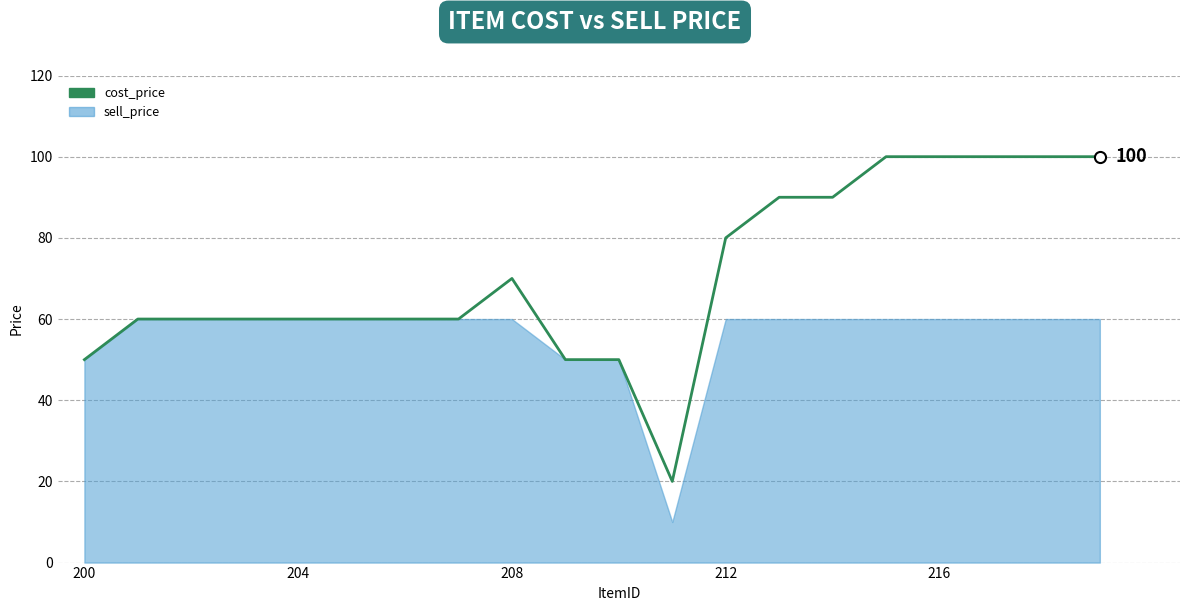

How many data points are above 60?

9